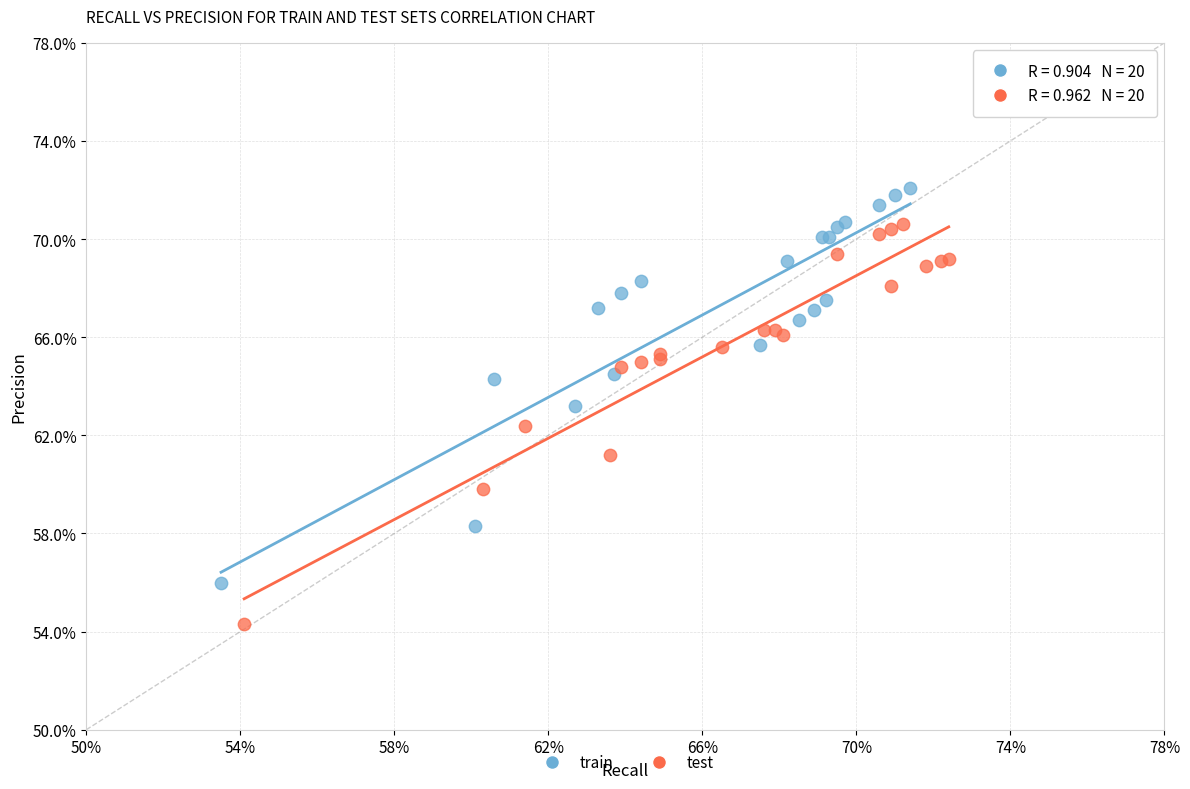

Which series reaches the minimum Y coordinate?

test